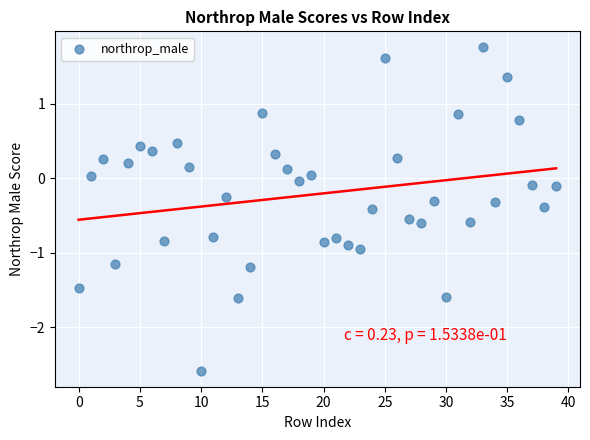

What is the range of Y values (max minus min)?

4.3